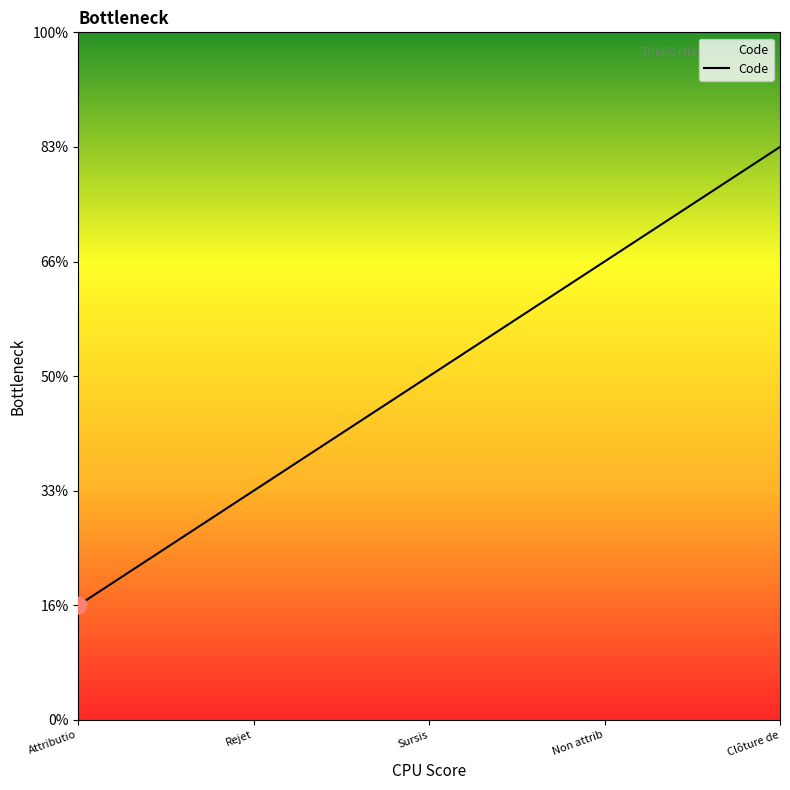

Does the chart have visible grid lines?

No